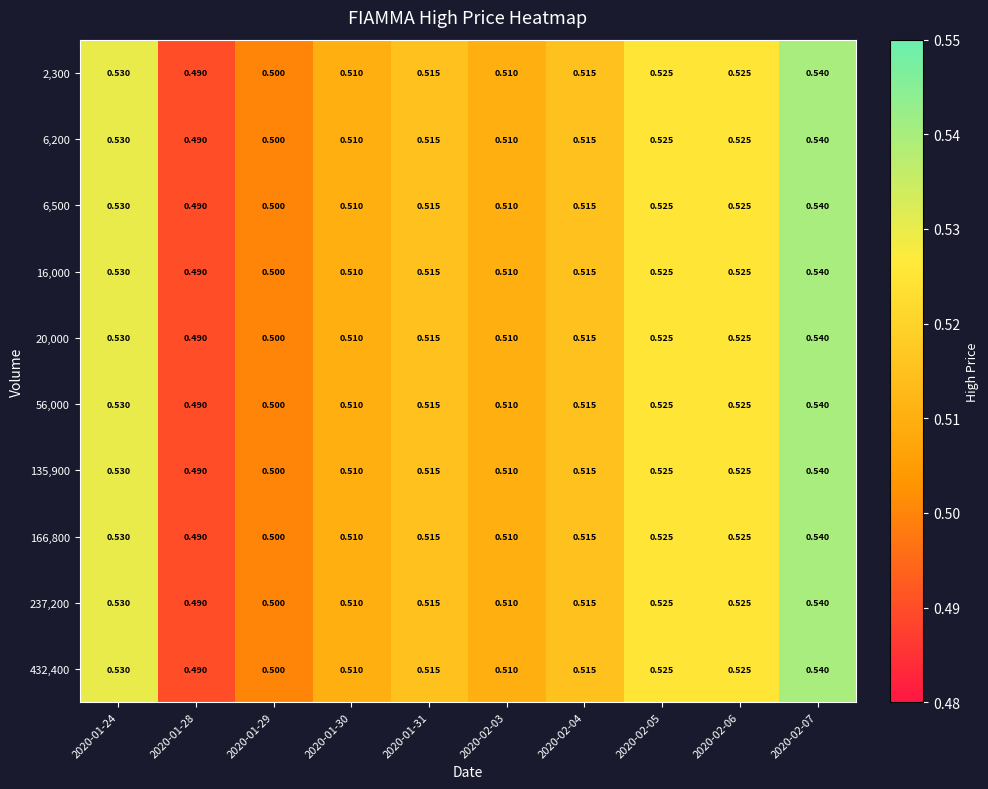

Is the value of 6,200 at 2020-01-31 greater than the value of 135,900 at 2020-01-24?

No